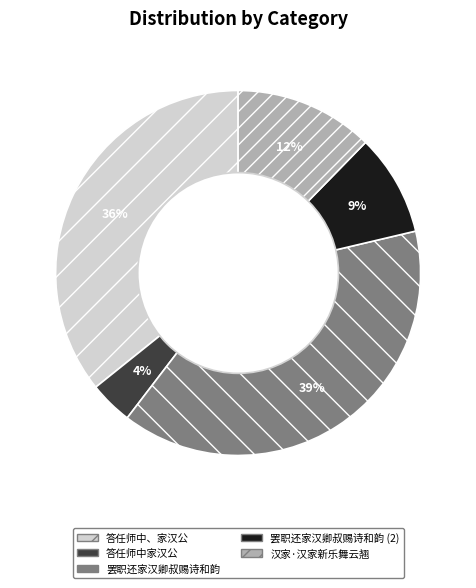

Does any single category account for the majority?

No